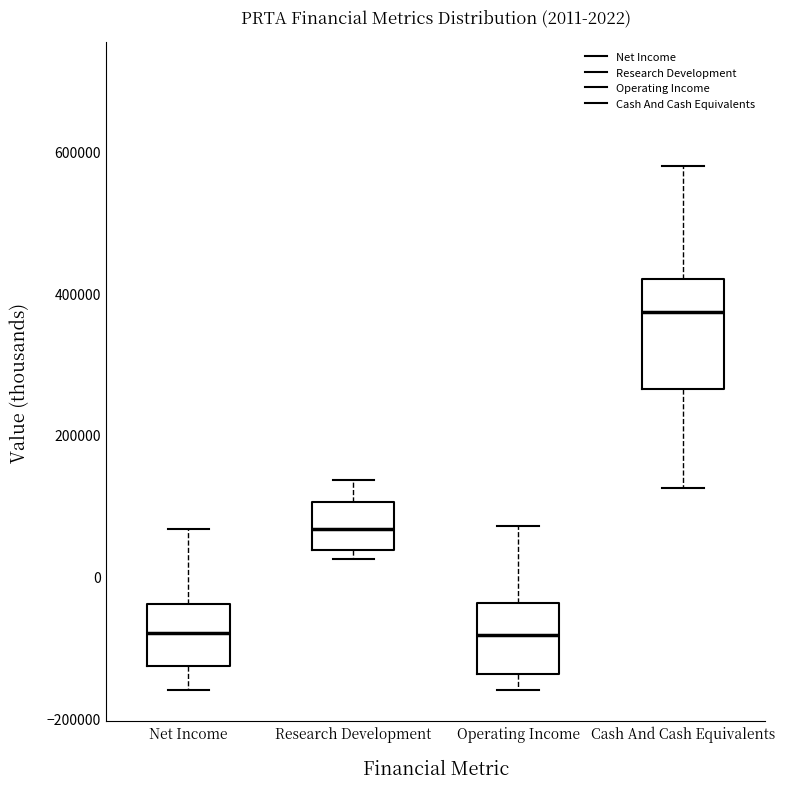

Comparing the boxes themselves (not the whiskers), which one is the tallest?

Cash And Cash Equivalents